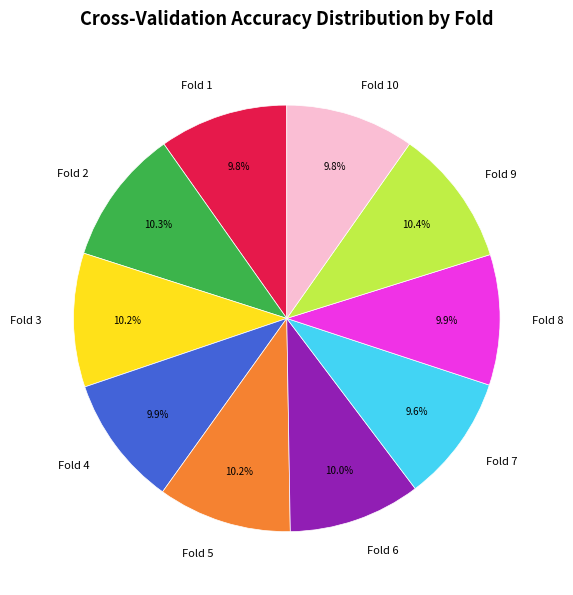

What percentage is NOT represented by Fold 8?

90.1%